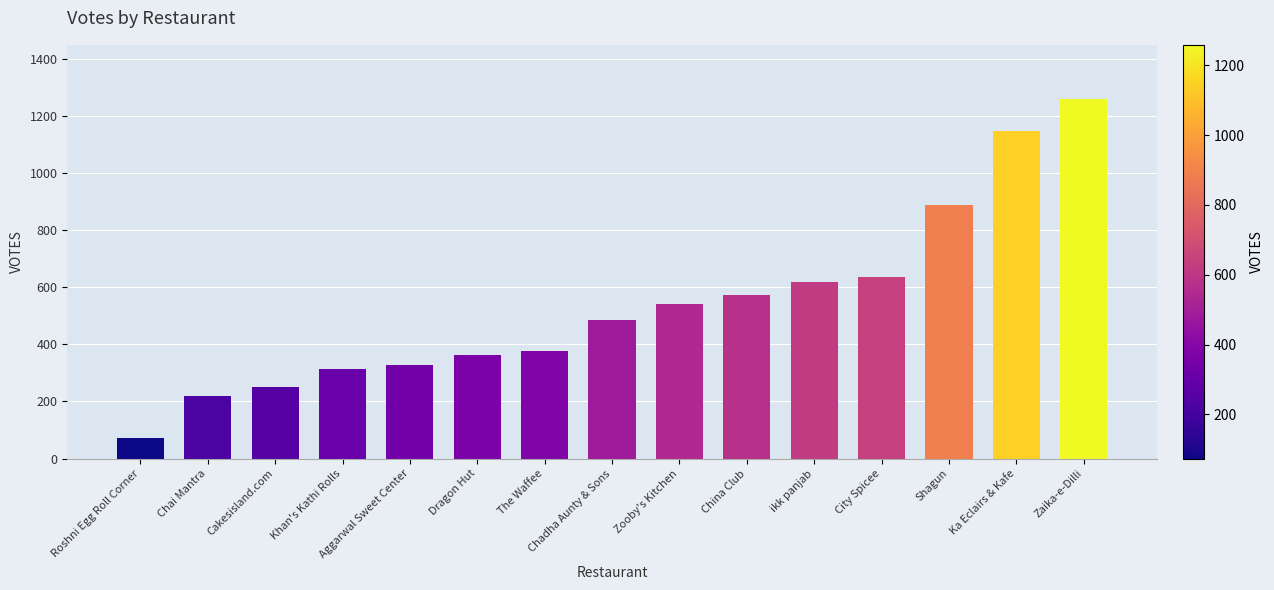

At which category does the chart reach its minimum across all series?

Roshni Egg Roll Corner